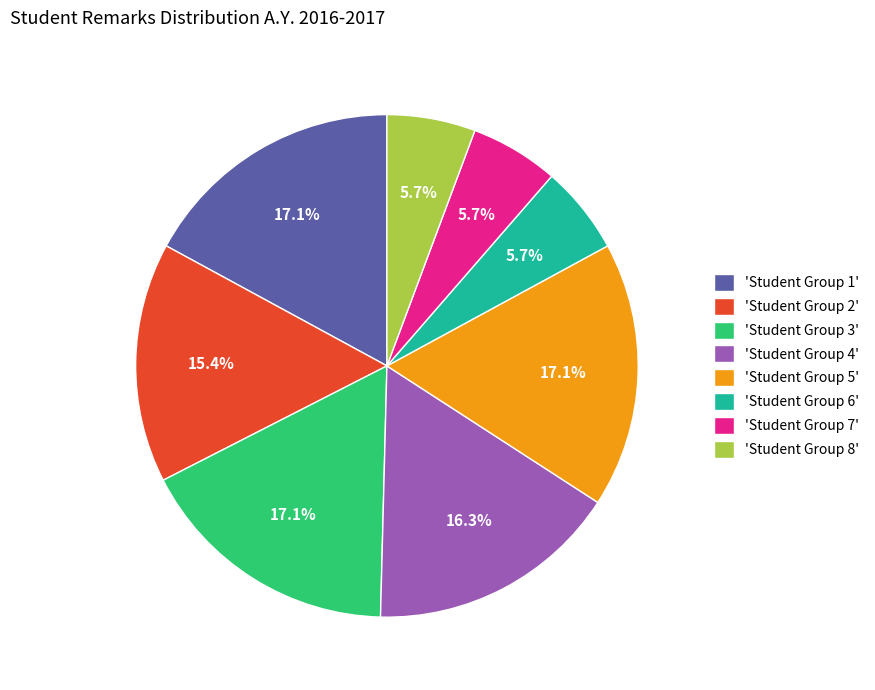

Count the number of slices in the pie.

8